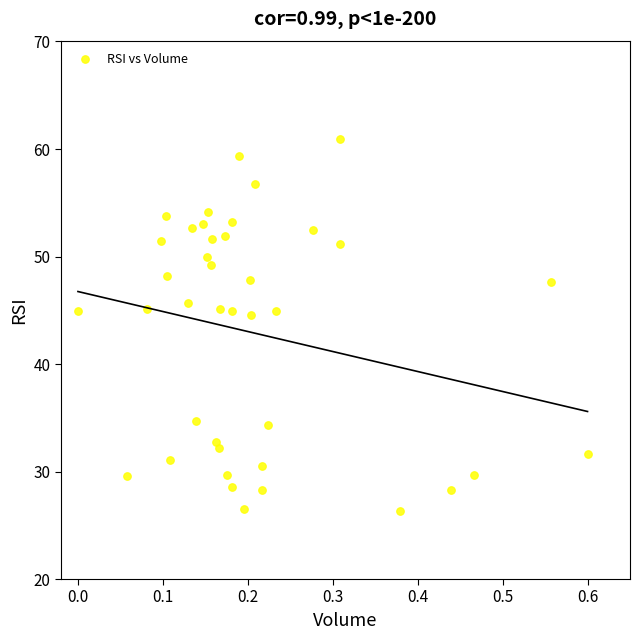

What is the range of X values (max minus min)?

0.6